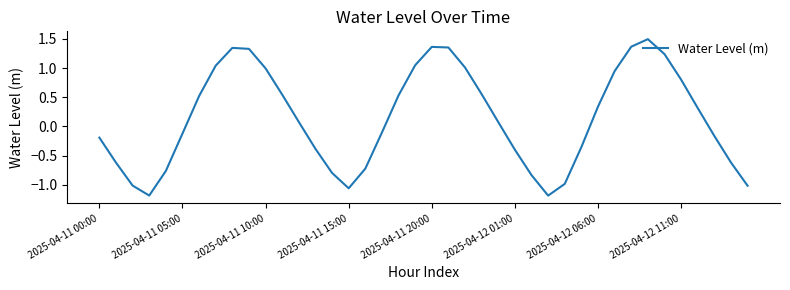

What is the difference between the maximum and minimum values?

2.7